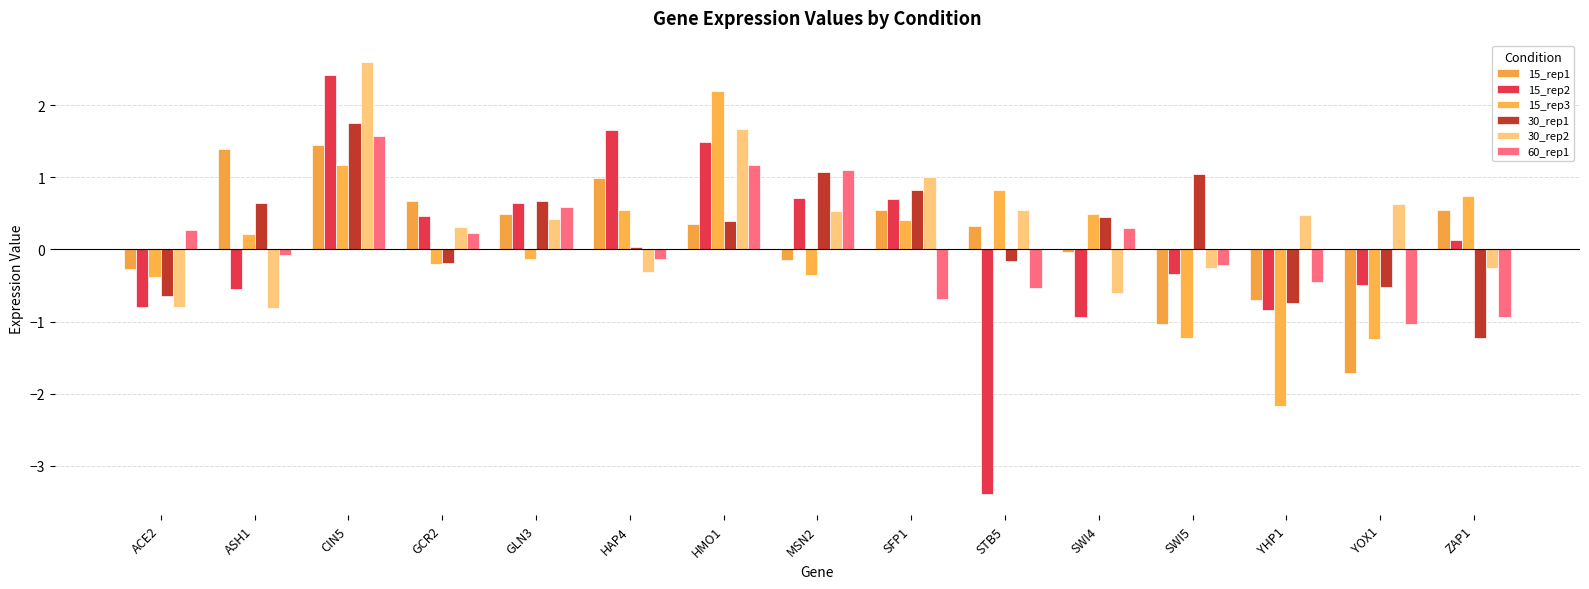

Which series changed the most between SFP1 and YOX1?

15_rep1